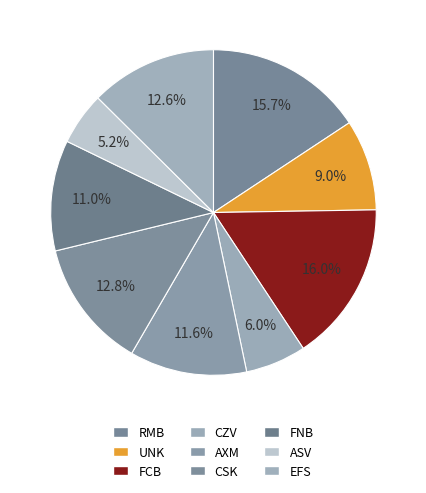

Is FNB the majority of the pie?

No